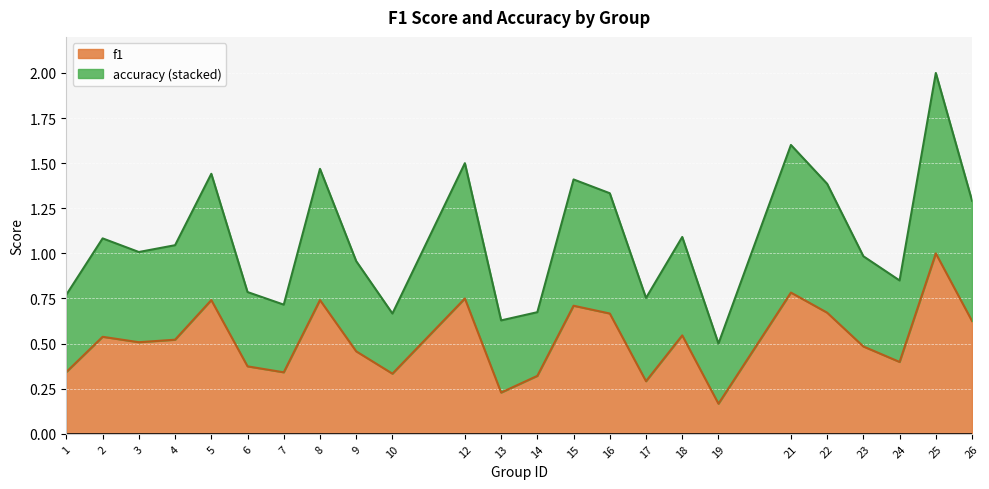

At which label is f1 closest to 0?

19